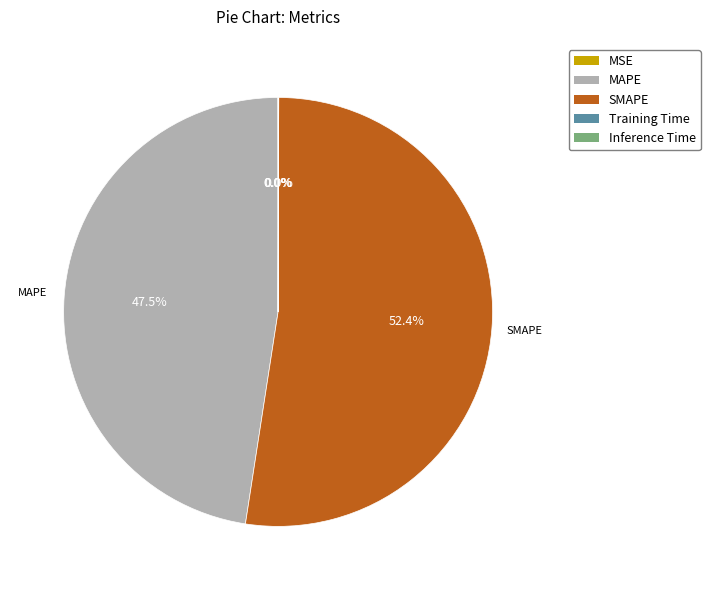

What portion of the pie excludes MAPE?

52.5%